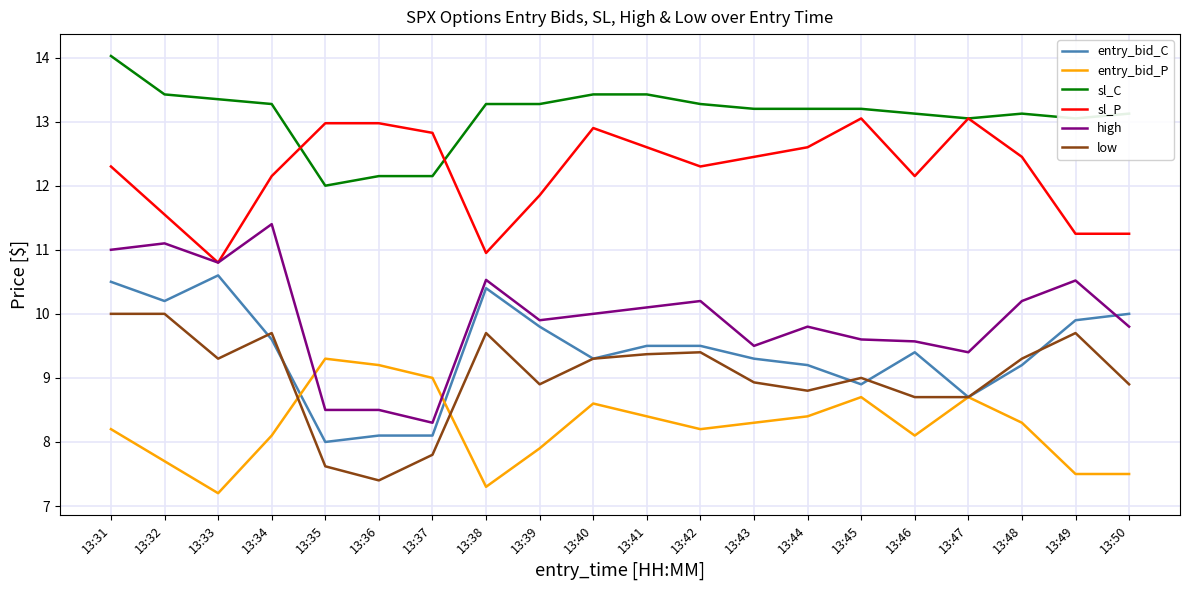

True or false: sl_P and entry_bid_P intersect in this chart.

False